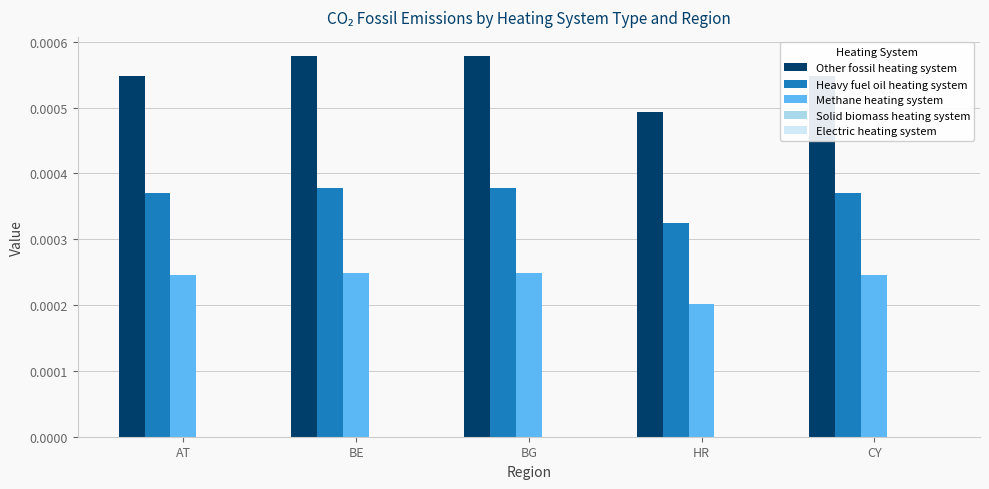

How many bars are there in total?

15